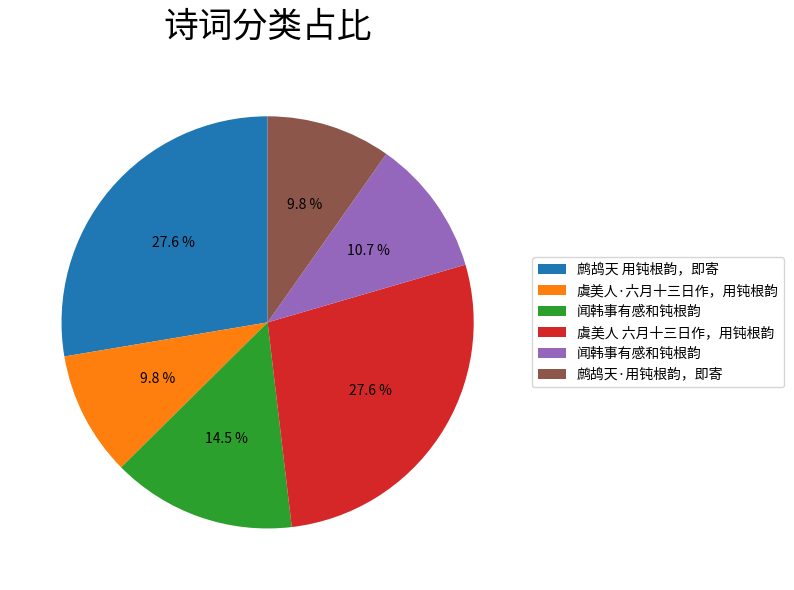

Is there a majority slice in this chart?

No